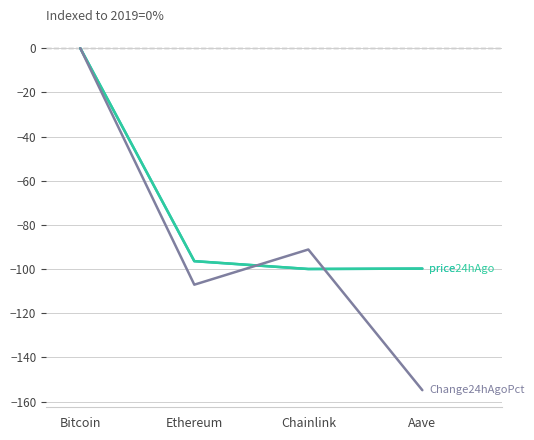

What is the spread (max minus min) of values at Ethereum?

10.7